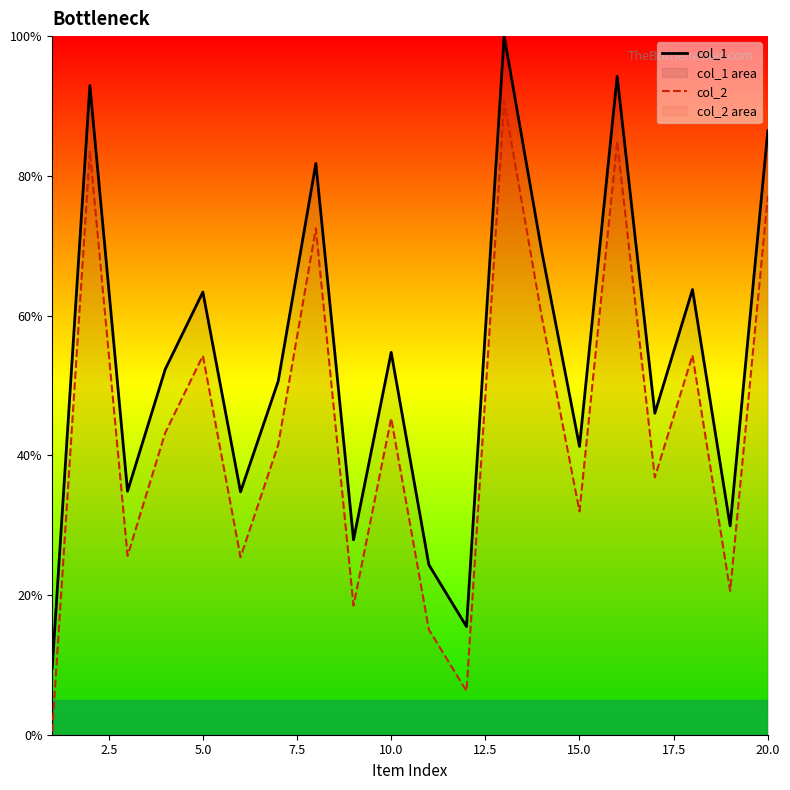

What is the difference between the highest and lowest values at 15.0?

9.3